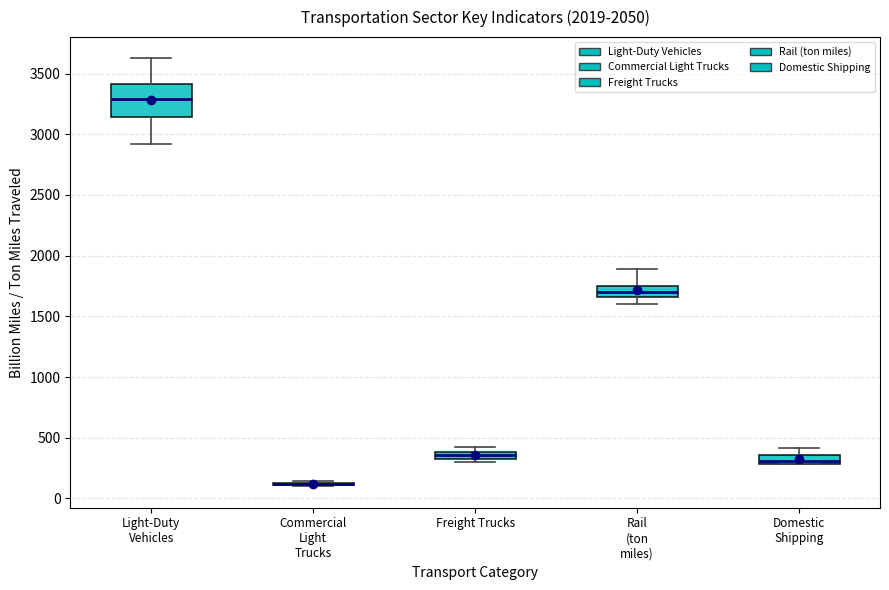

Where is the upper edge of the box for Domestic Shipping on the y-axis? The values are not printed on the chart, so give them approximately, as read against the axis.

350